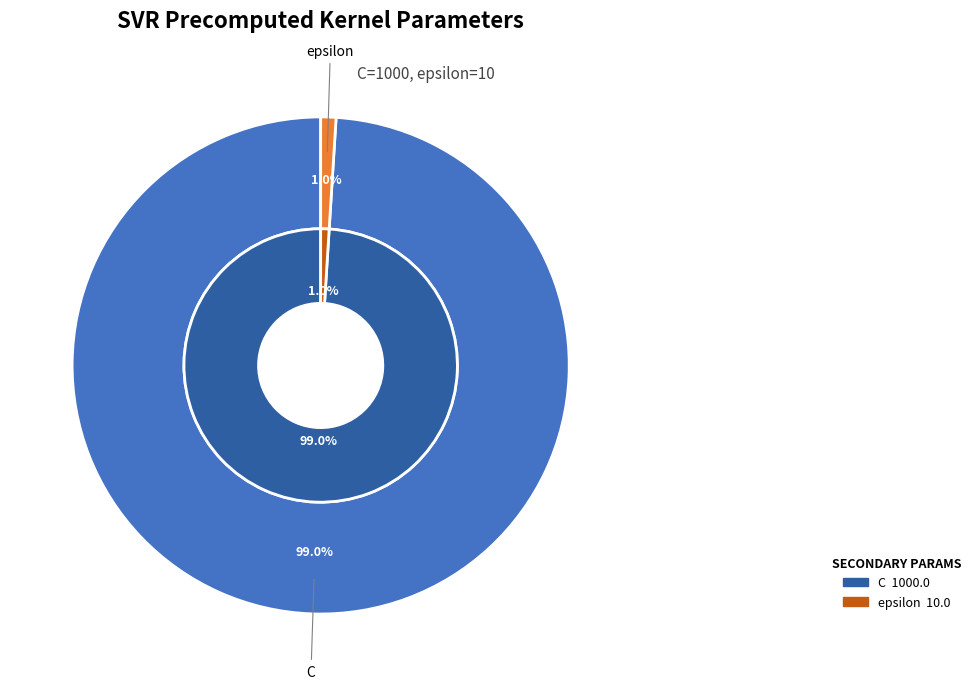

Which category has the smallest portion of the pie?

epsilon